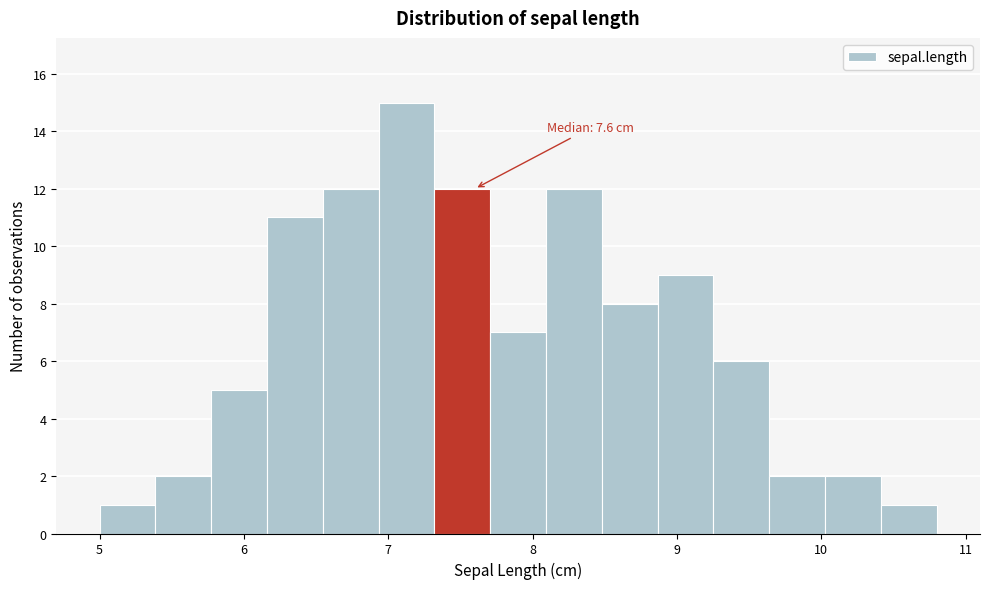

Around what value on the x-axis is the tallest bar? Give the approximate position of its centre, as read against the axis.

7.1